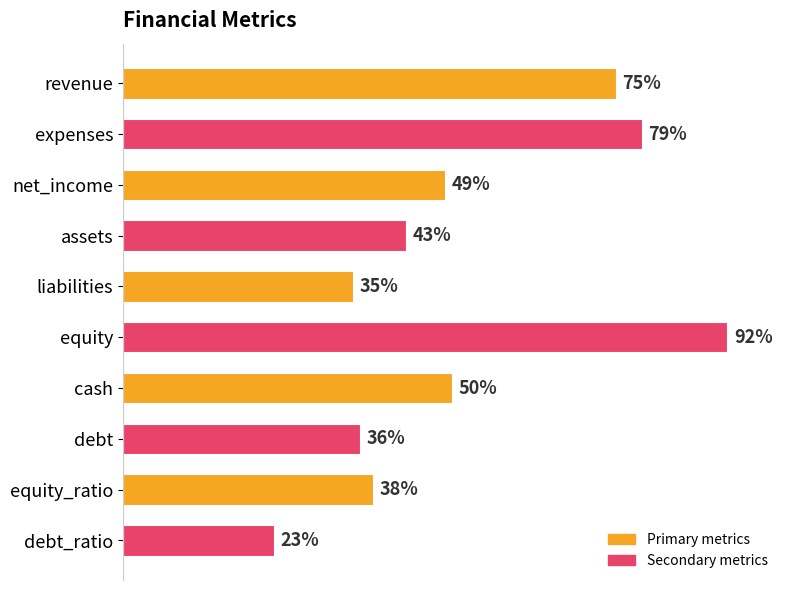

Which category has the lowest value across all series?

debt_ratio